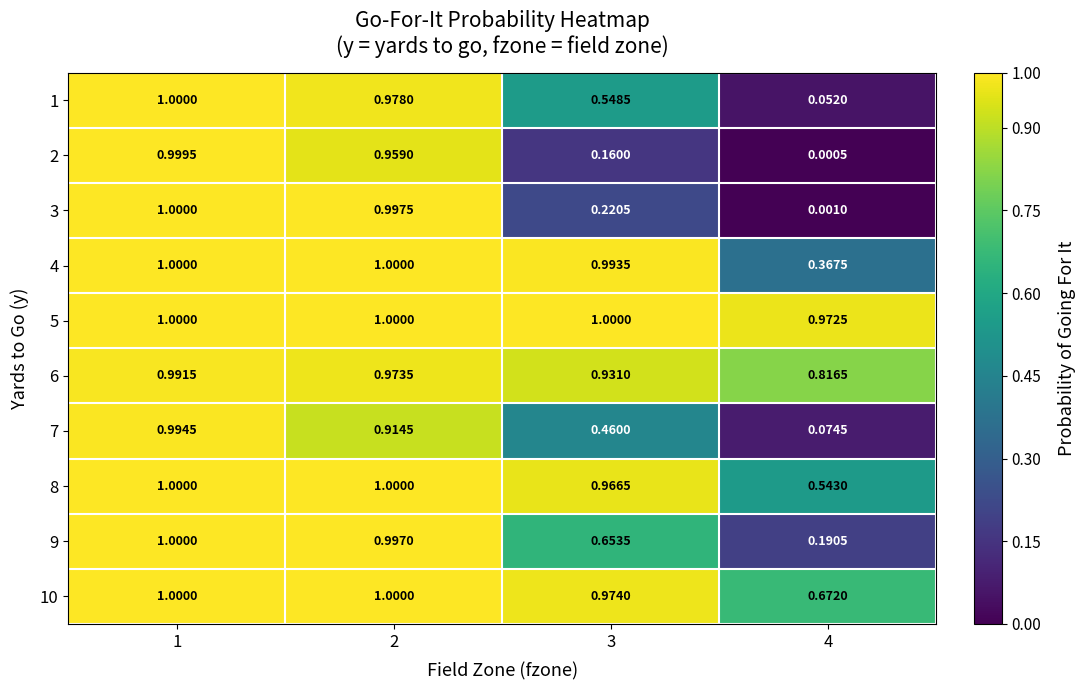

Is the value of 6 at 2 greater than the value of 5 at 2?

No